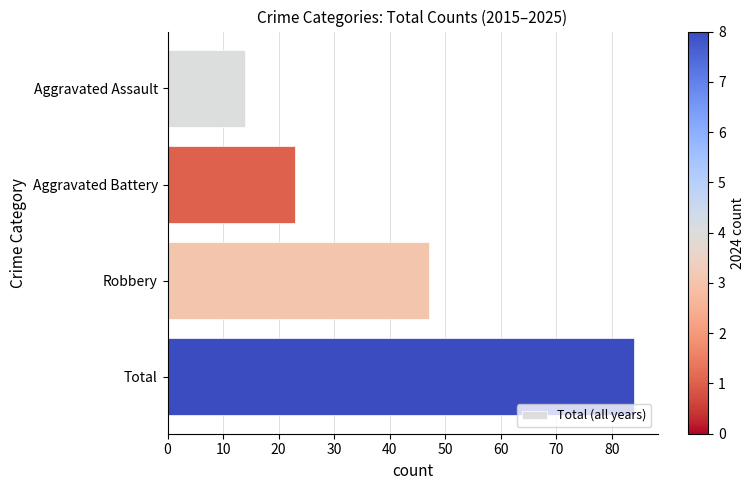

Between Aggravated Assault and Robbery, which is larger?

Robbery